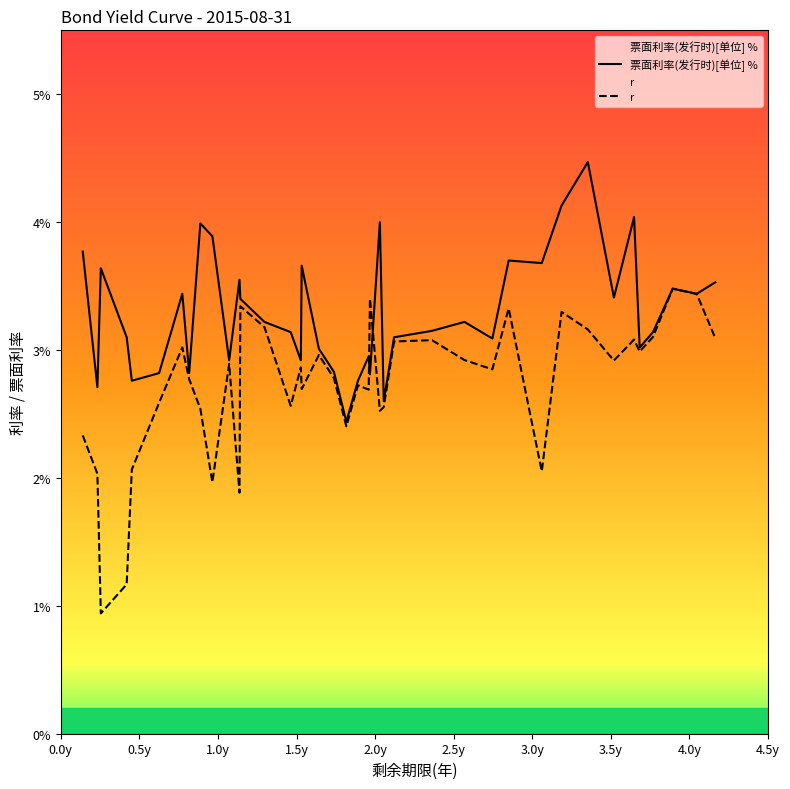

How many intersections are there between 票面利率(发行时)[单位] % and r?

4